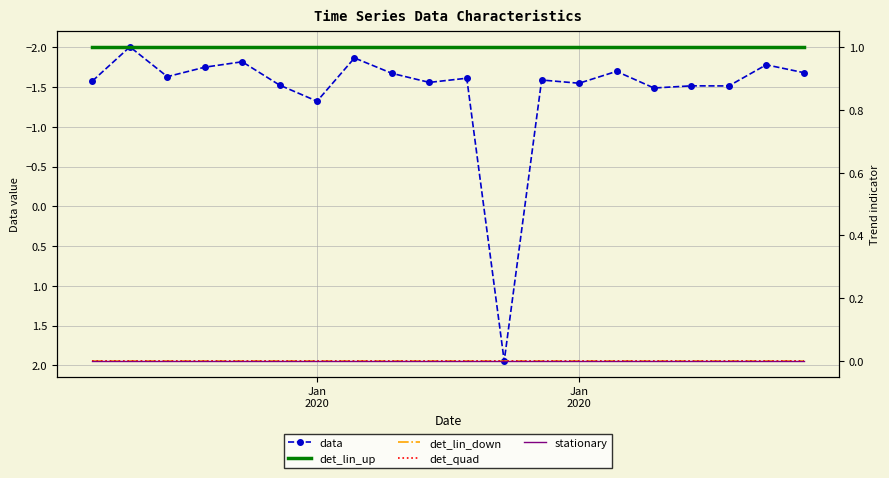

True or false: det_lin_down has more than 1 interior local peaks.

False